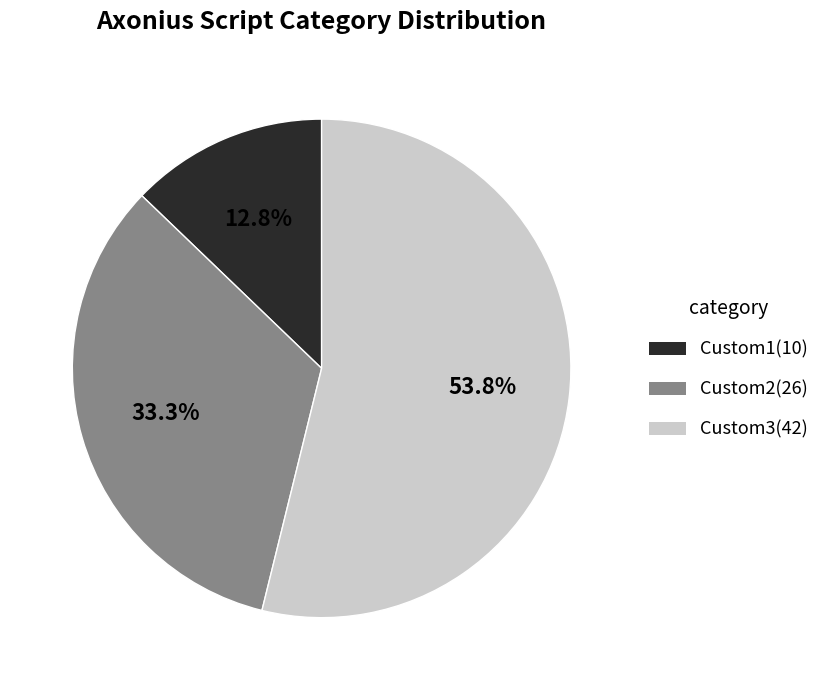

Do Custom1(10) and Custom3(42) together represent more than half of the pie?

Yes